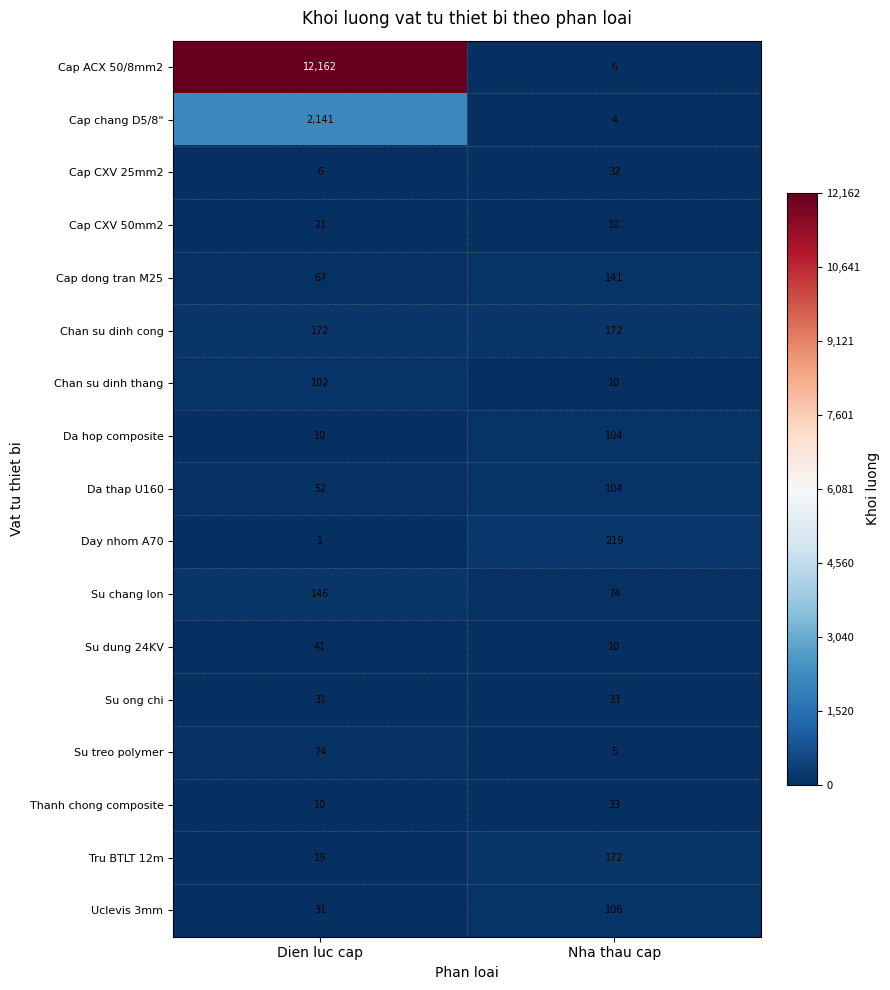

What is the sum of all Su ong chi values?

64